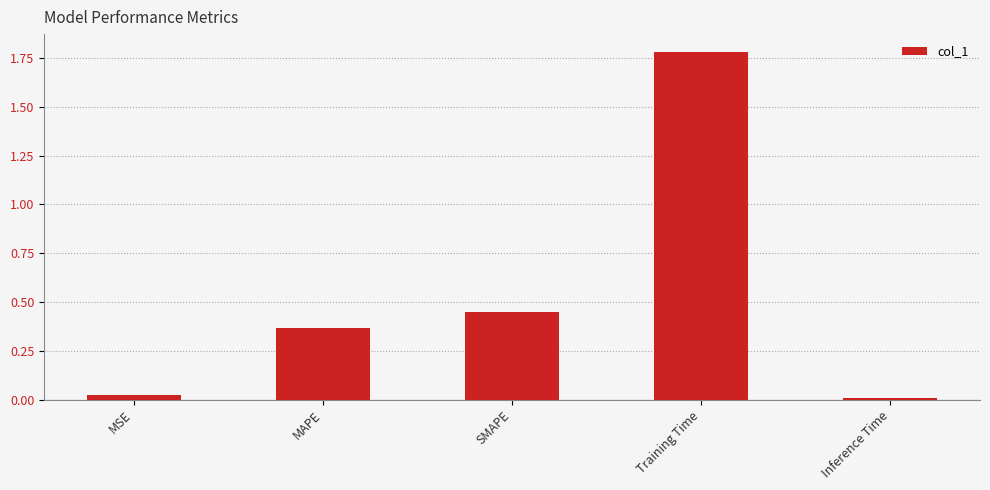

What is the label of the 5th bar from the right?

MSE